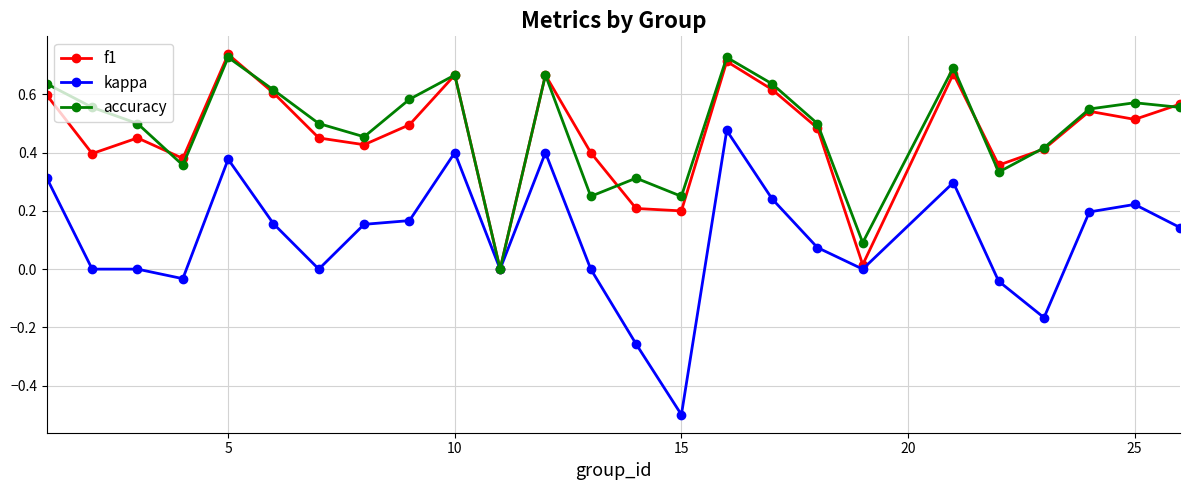

True or false: kappa has more than 2 points higher than both neighbors.

True